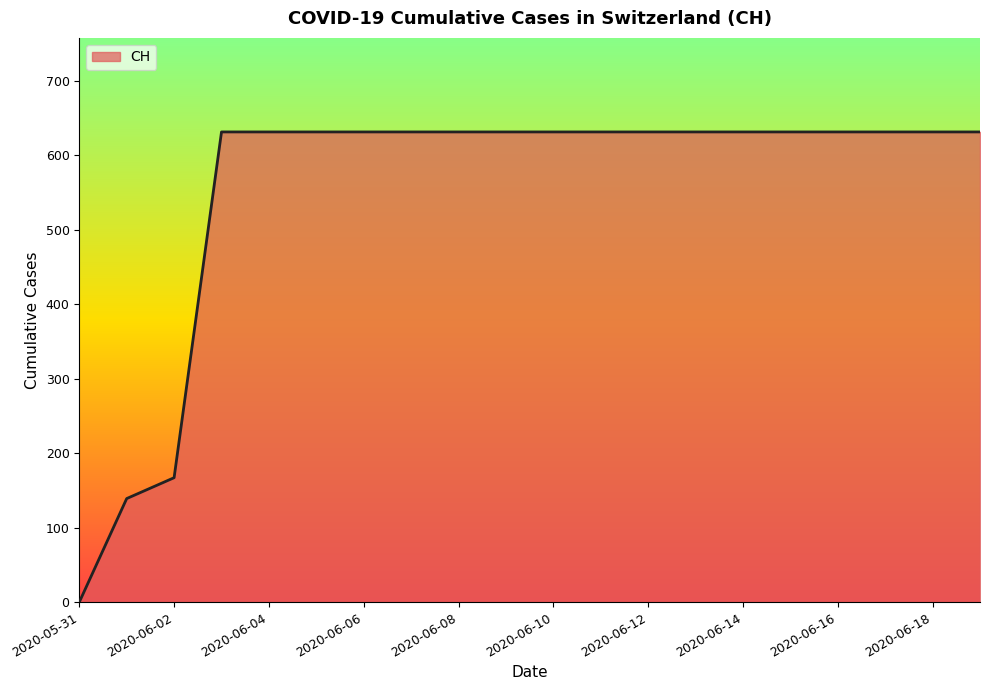

How many lines are shown in the chart?

1